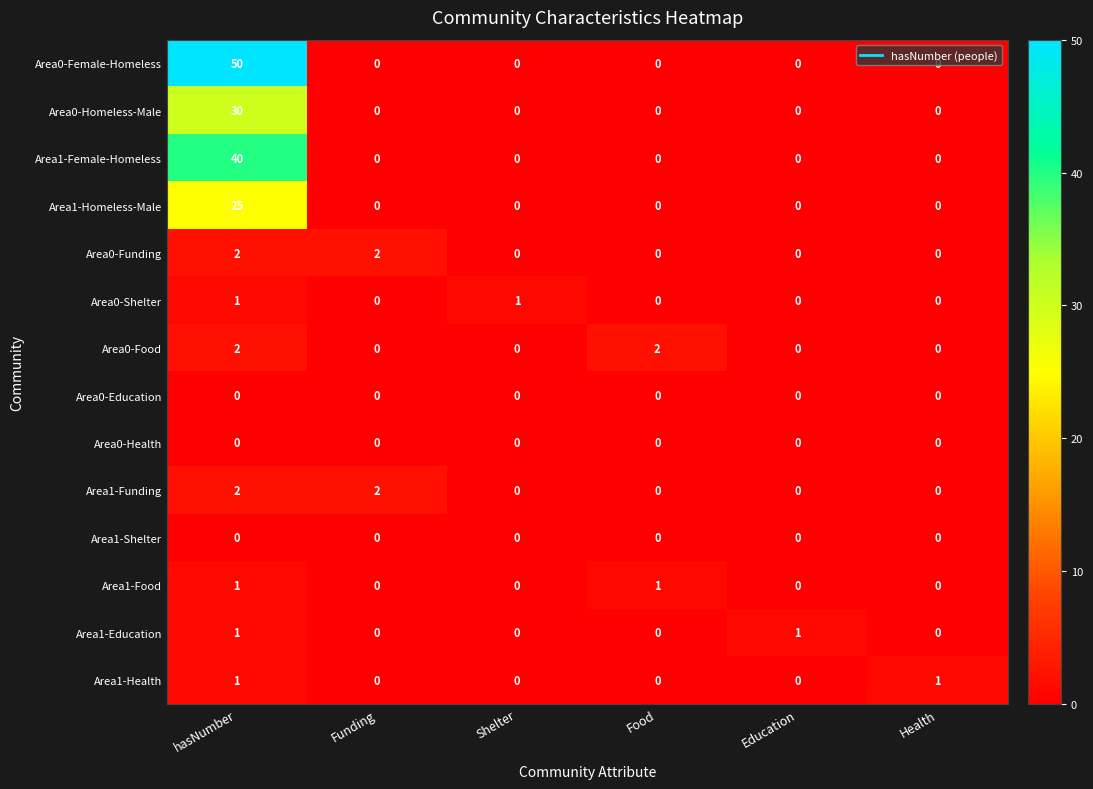

How many distinct data groups are displayed?

14